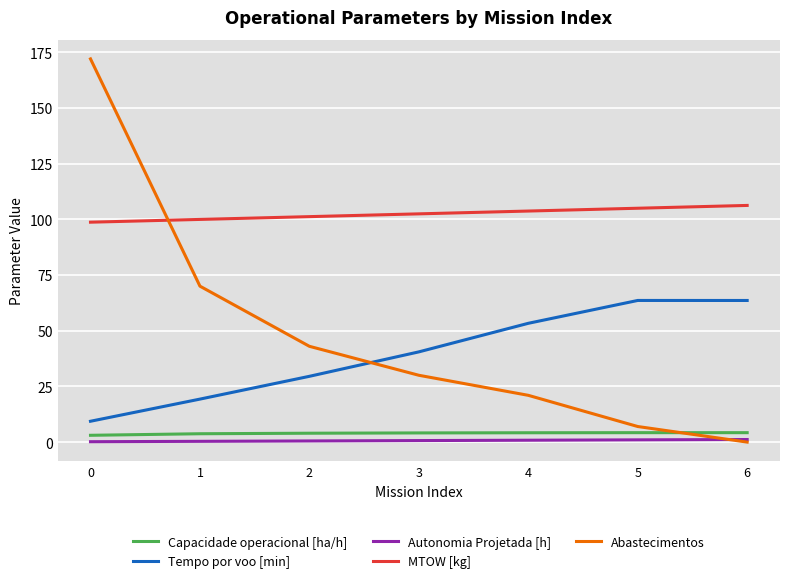

Is the value of Capacidade operacional [ha/h] at 0 greater than the value of Tempo por voo [min] at 5?

No